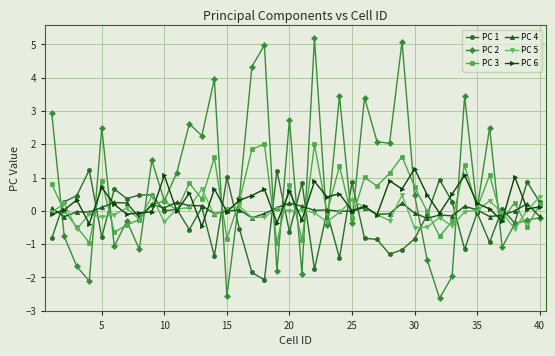

True or false: PC 6 has more than 2 points higher than both neighbors.

True